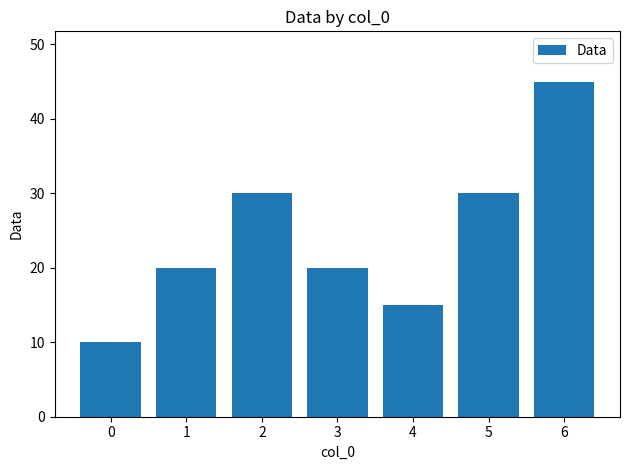

What is the approximate value at 5, to the nearest 5?

30